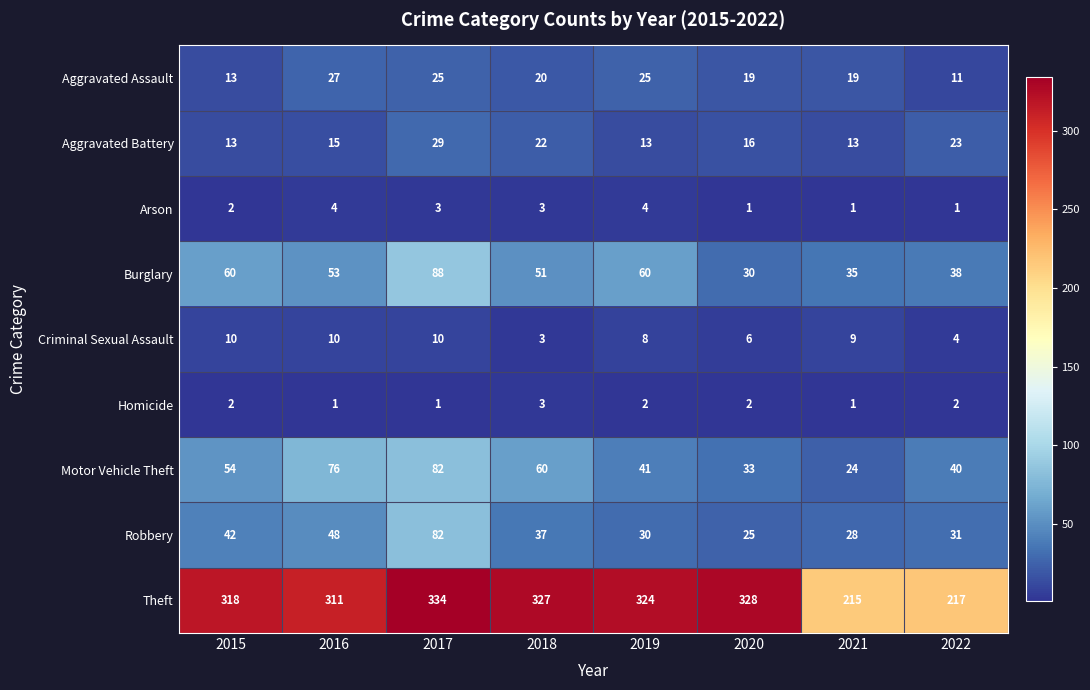

Where is Arson nearest to the value 2?

2015